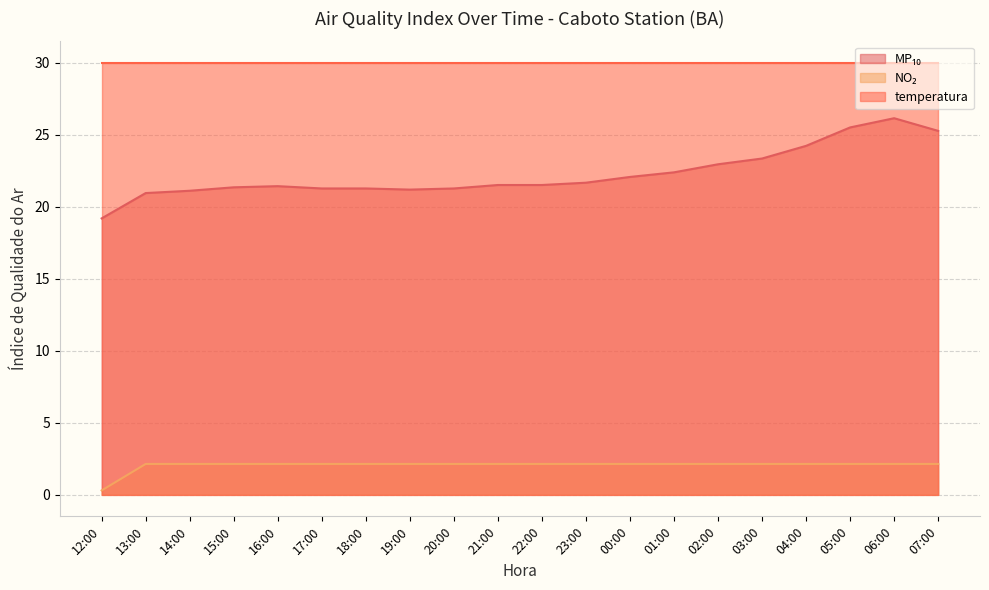

Which series has the largest total across all categories?

temperatura